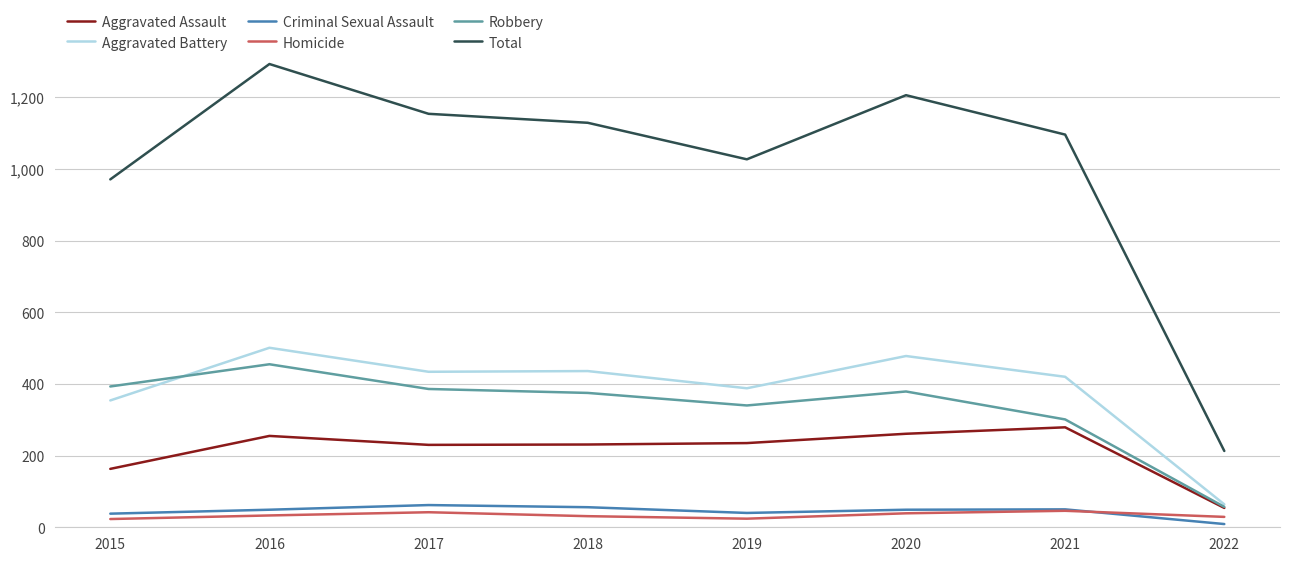

Between 2016 and 2022, which series saw the biggest shift?

Total